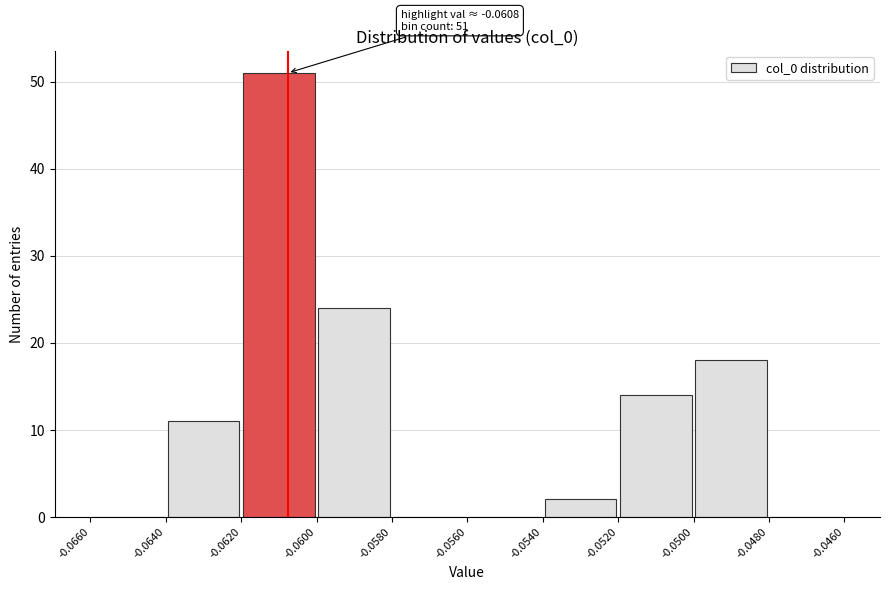

Which range on the x-axis has the tallest bar?

-0.0620 to -0.0600